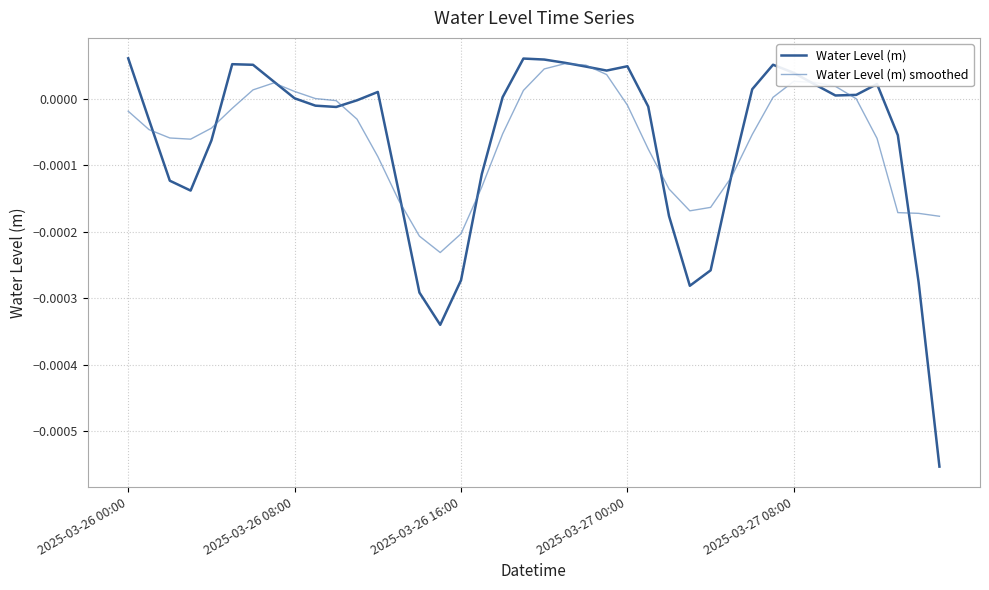

Which series has the largest total across all categories?

Water Level (m) smoothed